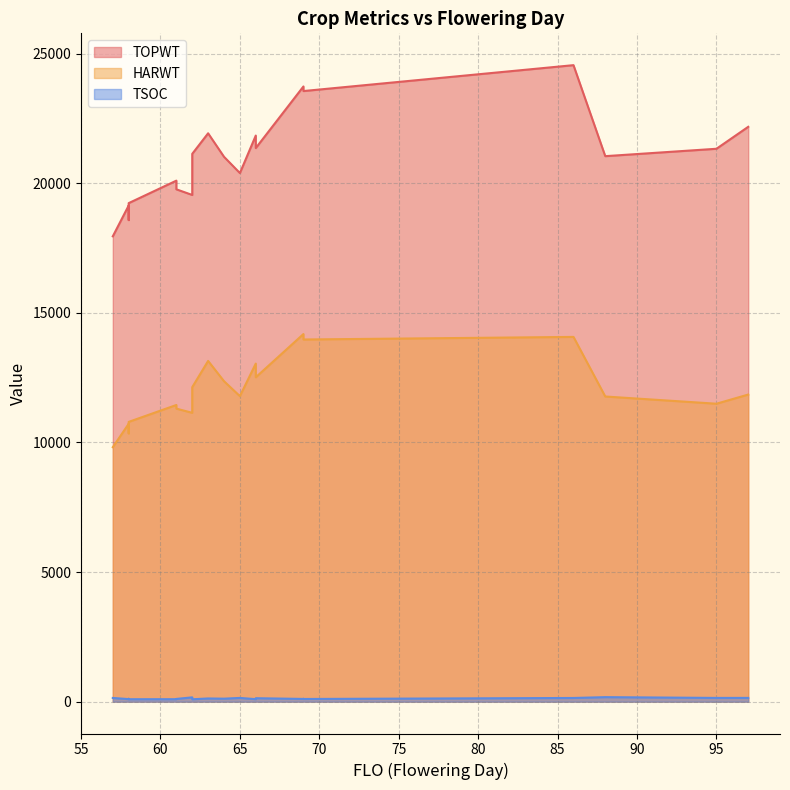

Rank the categories by TOPWT value from highest to lowest.

86, 69, 69, 69, 97, 63, 66, 66, 95, 62, 88, 64, 65, 61, 61, 62, 58, 58, 58, 57